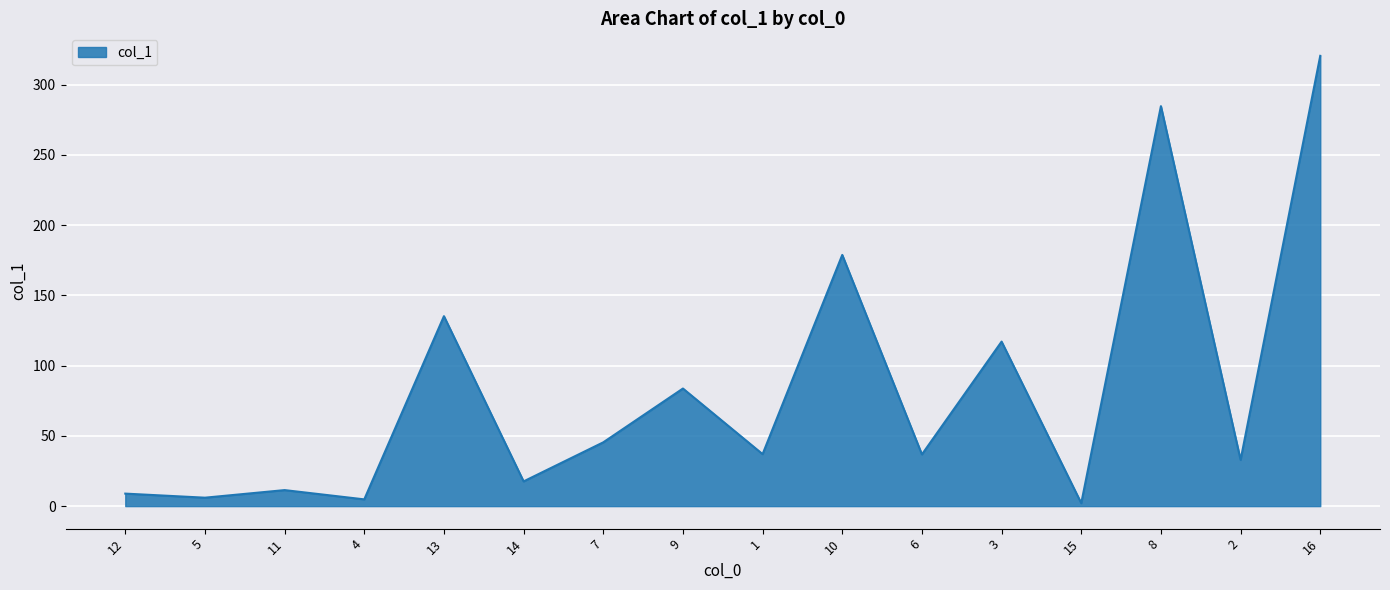

At which label is the value closest to 161?

10